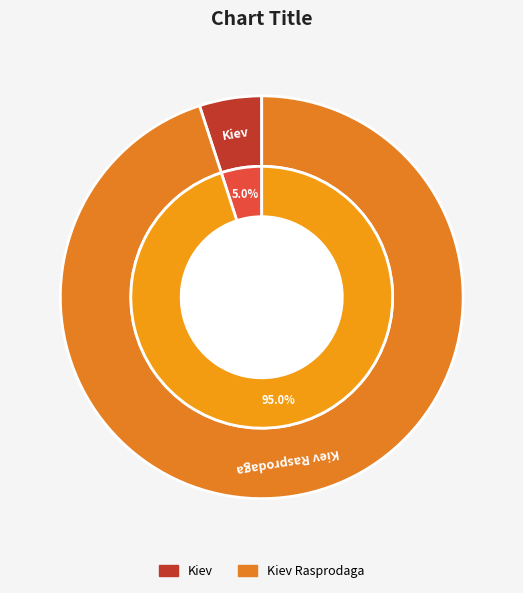

To the nearest percent, what is the combined percentage of 1 and 2?

100%